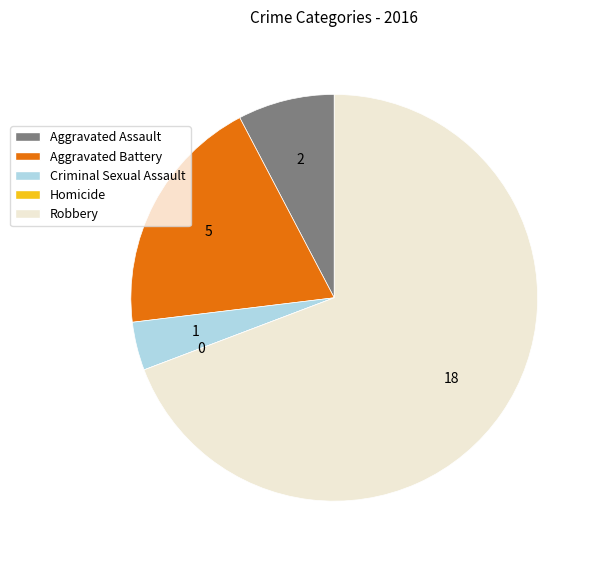

Is there a majority slice in this chart?

Yes